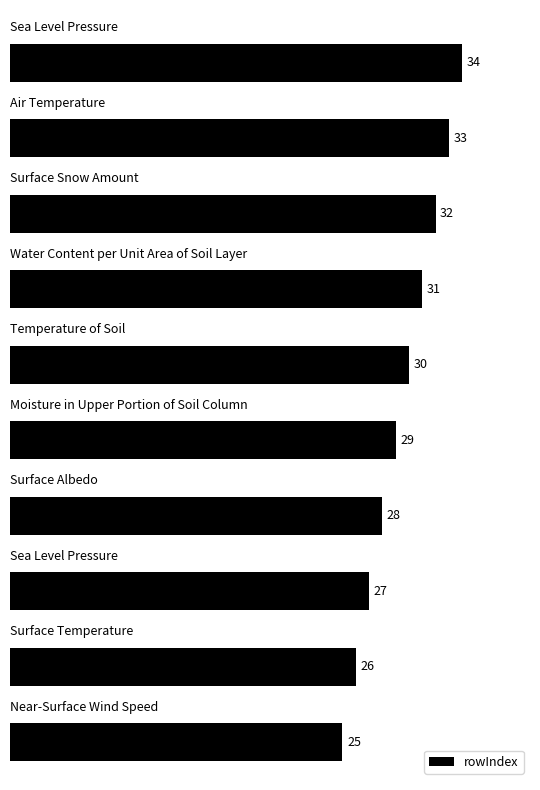

What is the average value?

30